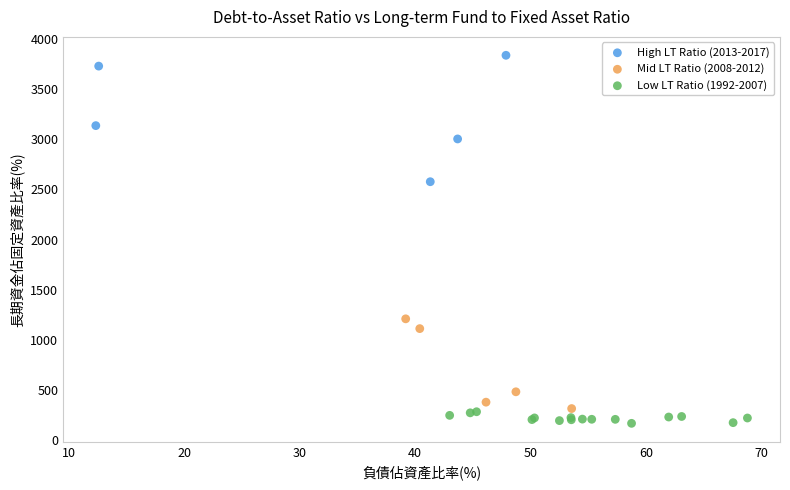

Which series contains the highest Y value?

High LT Ratio (2013-2017)